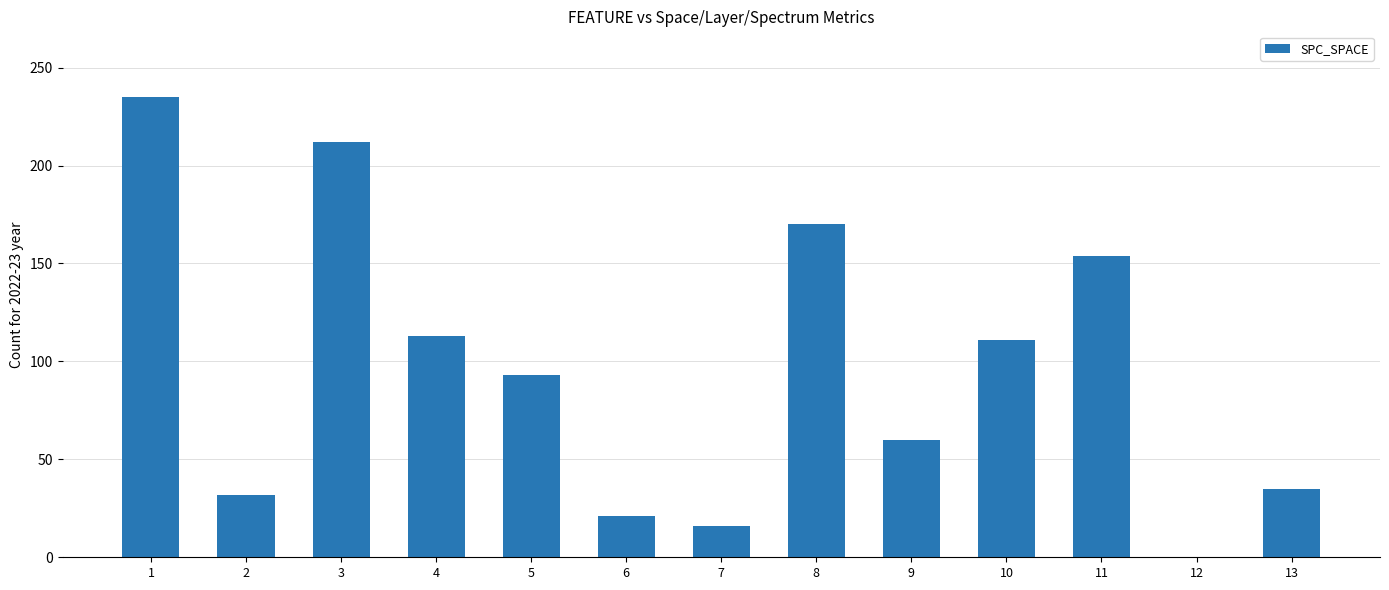

What is the sum of all values?

1252